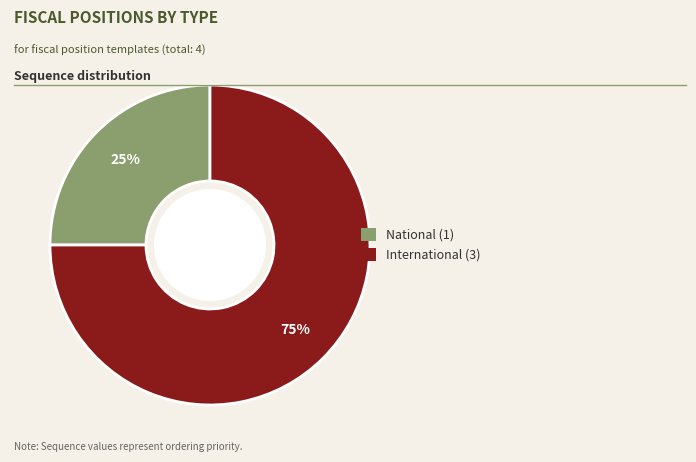

Is it true that International is 62% of the pie?

False